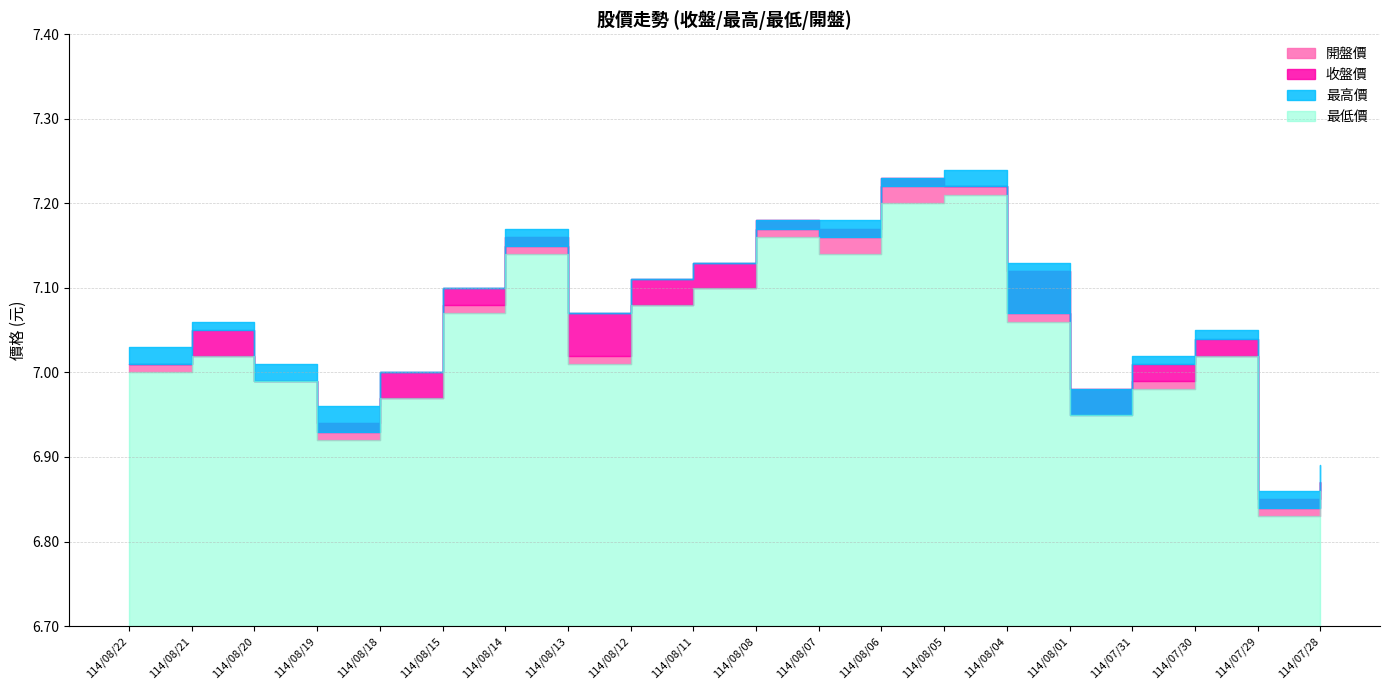

True or false: 最高價 and 開盤價 intersect in this chart.

False